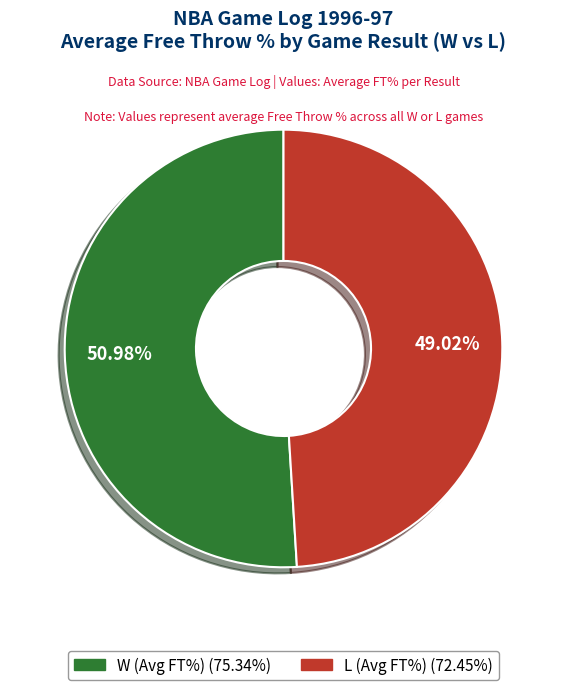

Does any single category account for the majority?

Yes